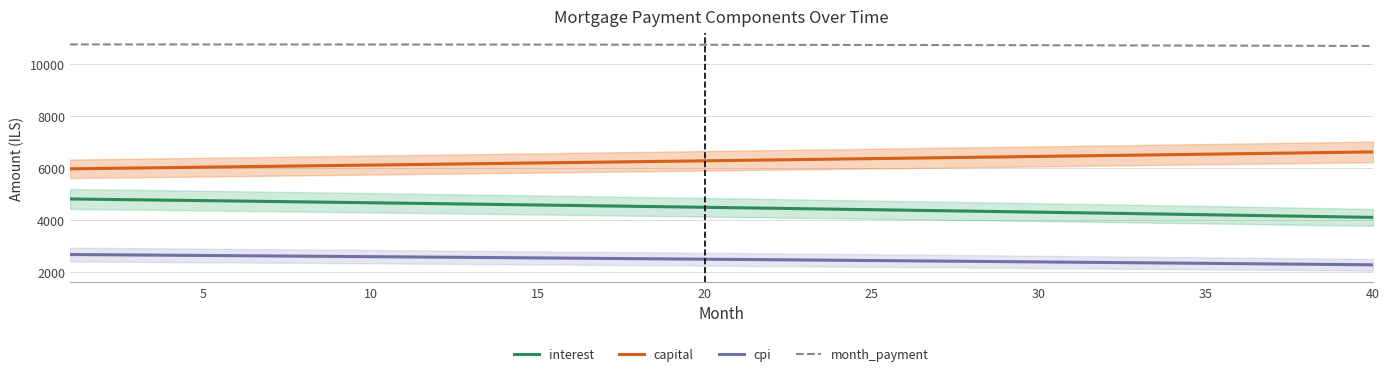

What is the total value across all series at 25?

23930.2